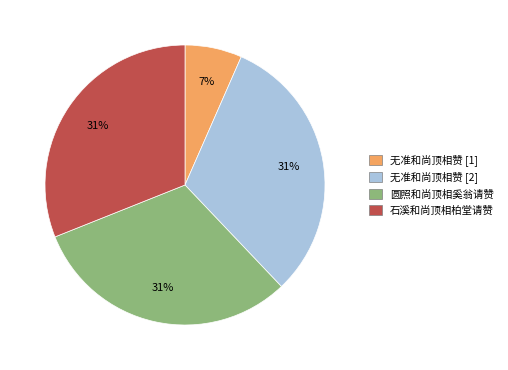

Does any single category account for the majority?

No